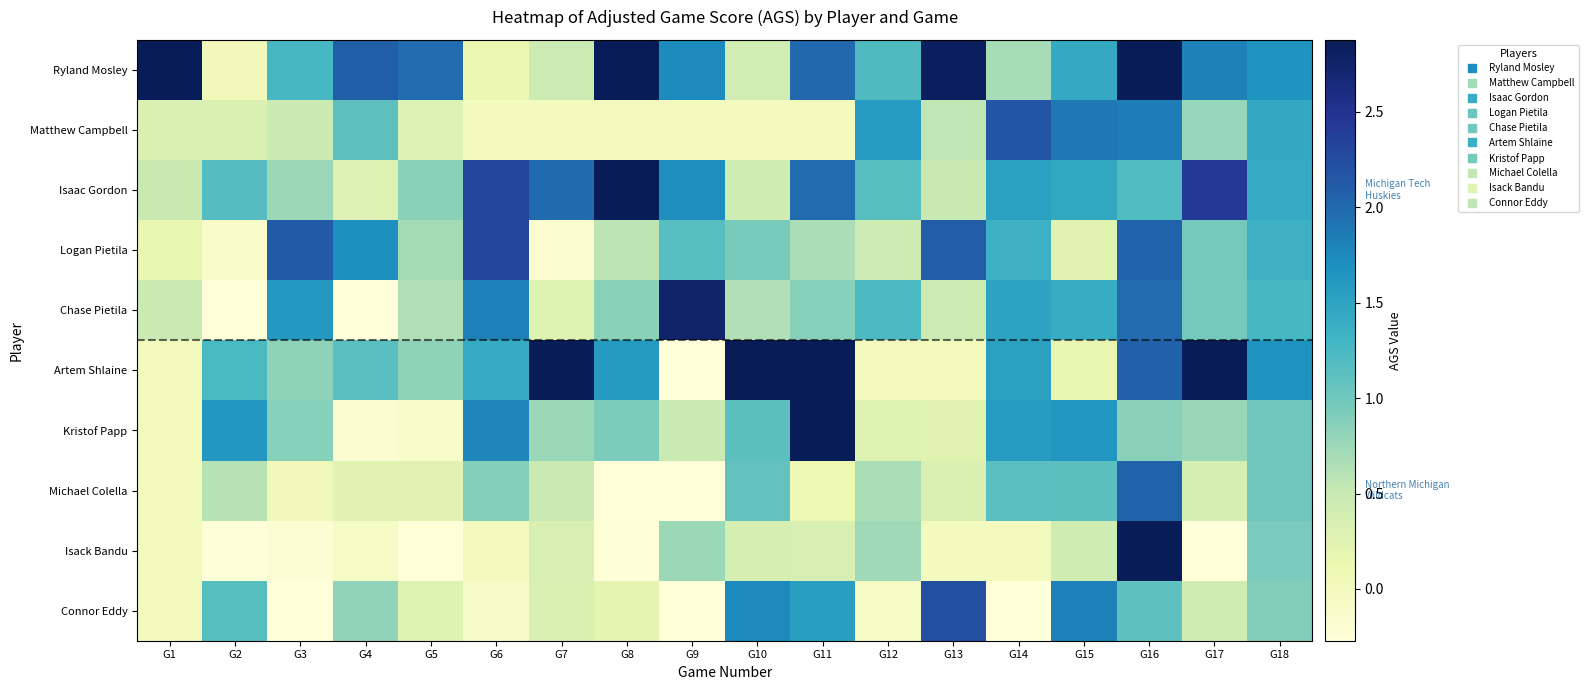

What is the maximum value shown in the chart?

4.6